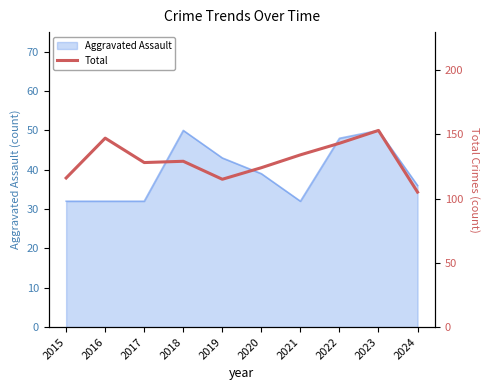

How many data points are above 129?

4